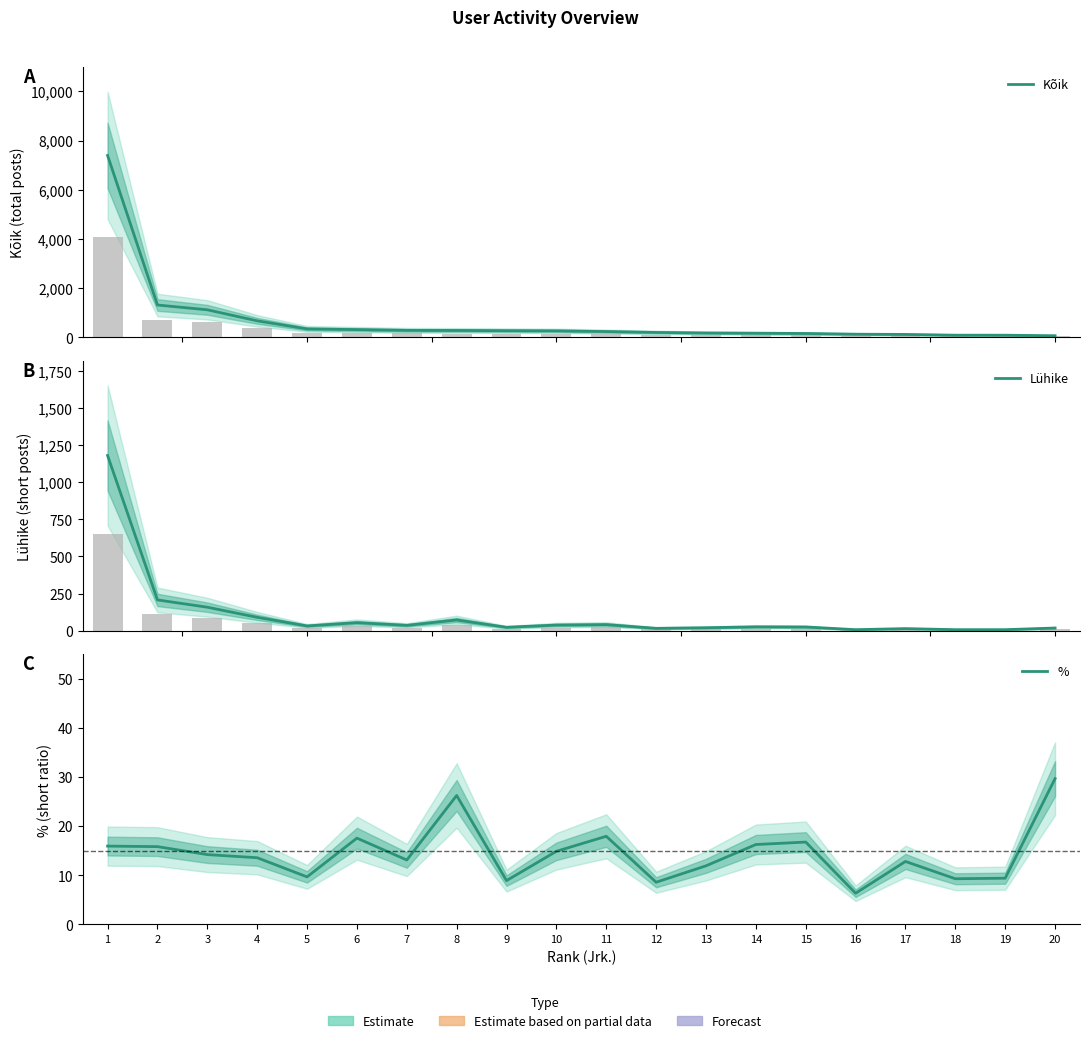

What is the approximate value of Lühike at 9?

24.0